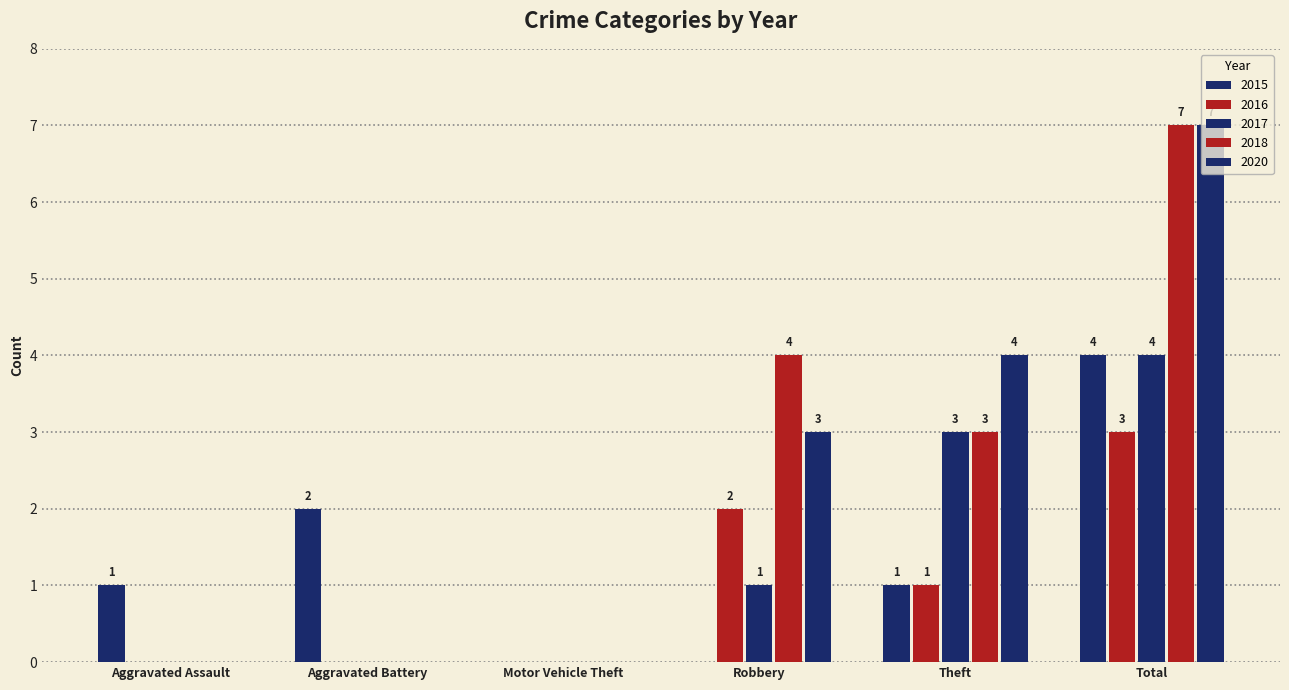

Are the bars horizontal?

No